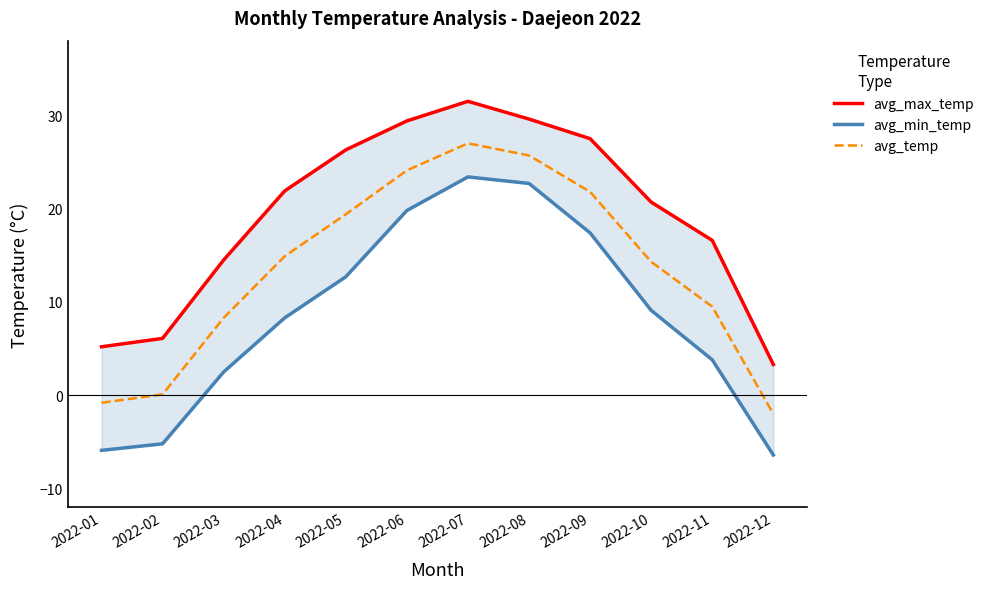

List the series in order of their peak value, highest first.

avg_max_temp, avg_temp, avg_min_temp